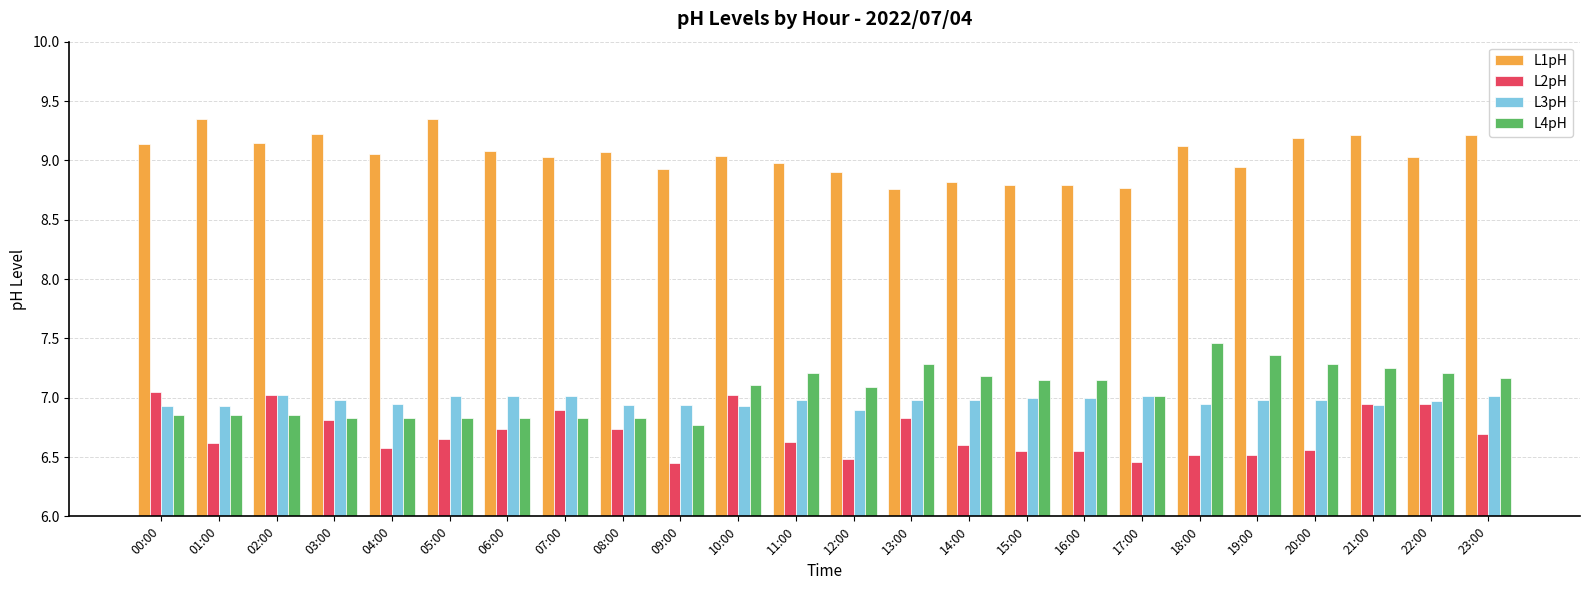

Which series changed the most between 01:00 and 18:00?

L4pH